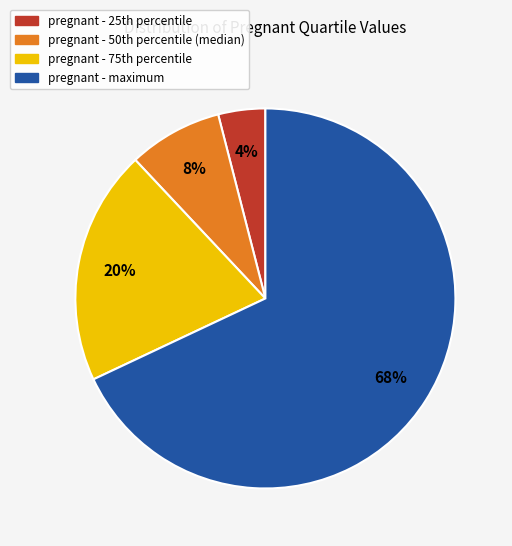

To the nearest percent, what is the difference between the largest and smallest slice percentages?

64%